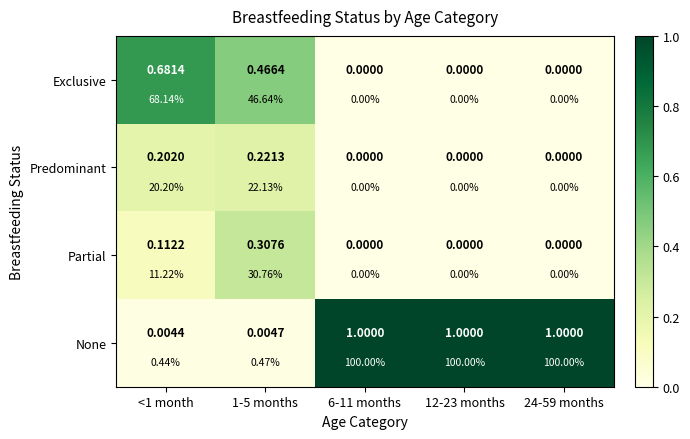

What is the difference between the maximum and minimum values in the Partial series?

0.3